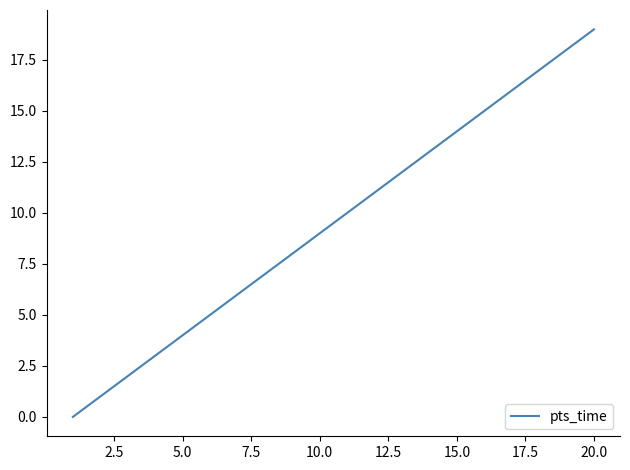

What is the greatest value displayed?

19